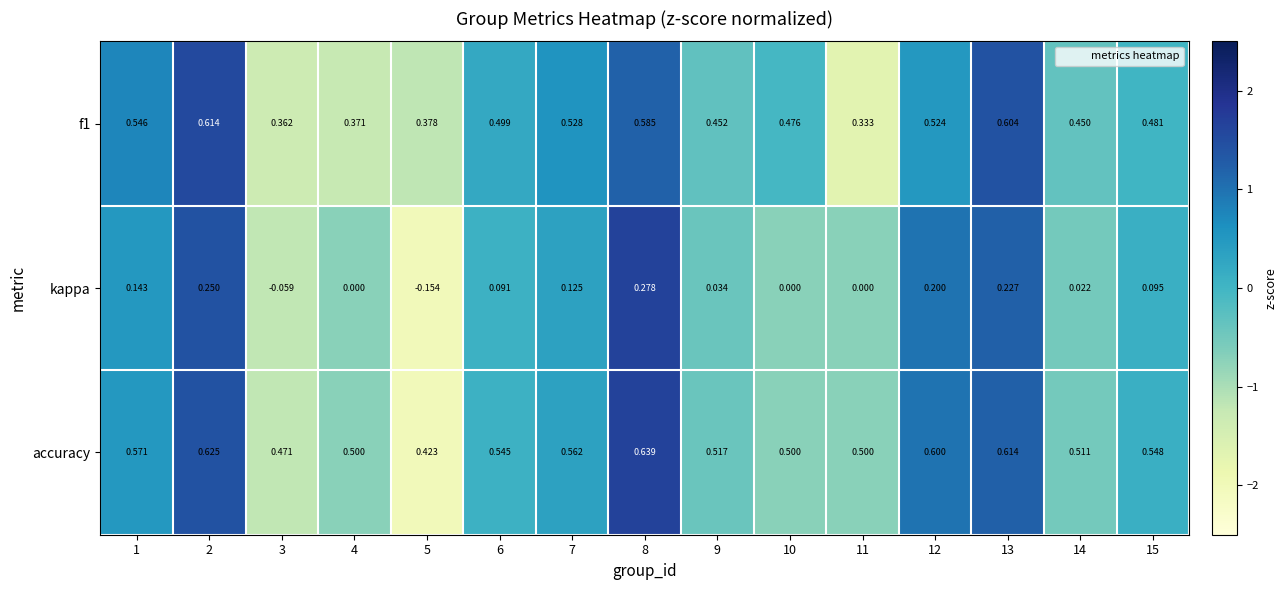

What is the difference between the highest and lowest values at 4?

0.5